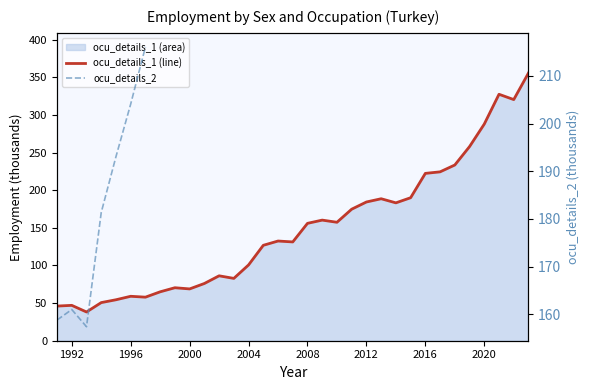

How many points are lower than both their immediate neighbors (excluding endpoints)?

8